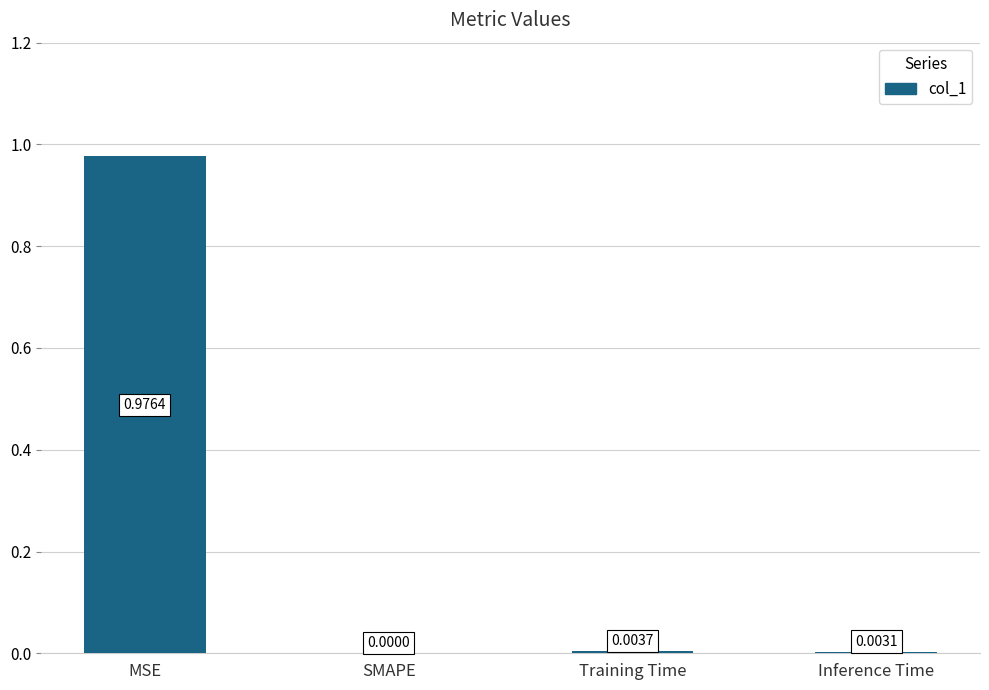

Which label corresponds to the largest value in the chart?

MSE